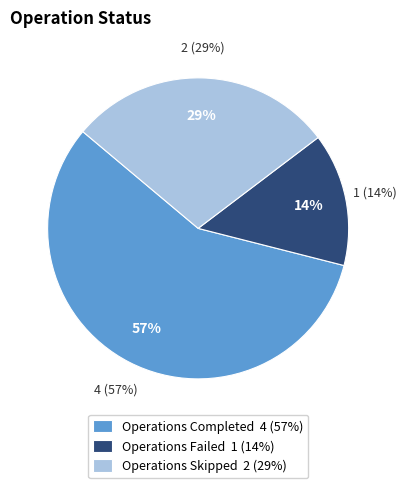

Rank the categories by value from highest to lowest.

Operations Completed, Operations Skipped, Operations Failed